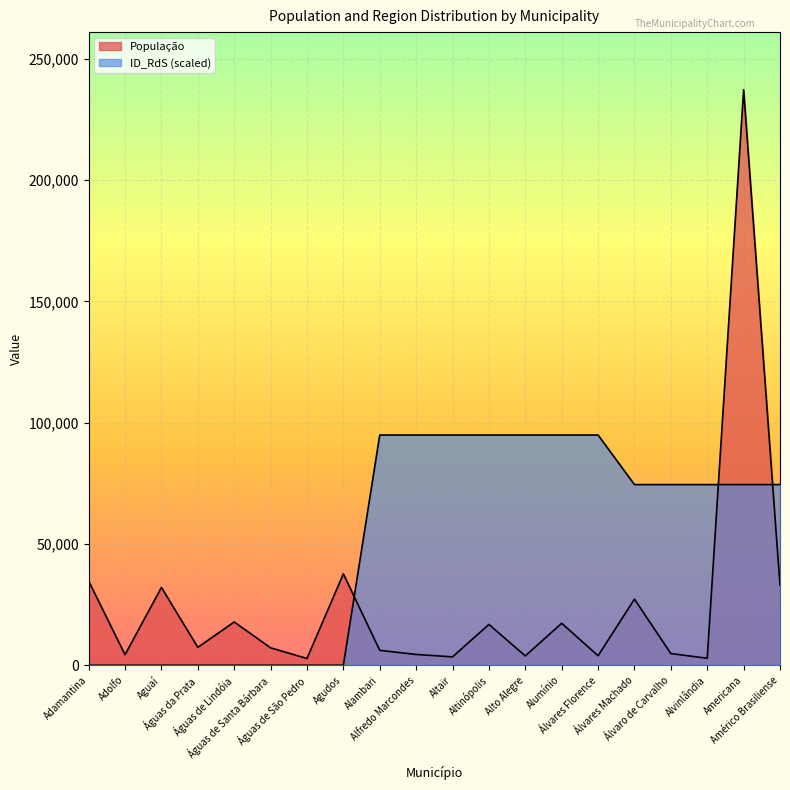

Where is ID_RdS nearest to the value 47449?

Álvares Machado